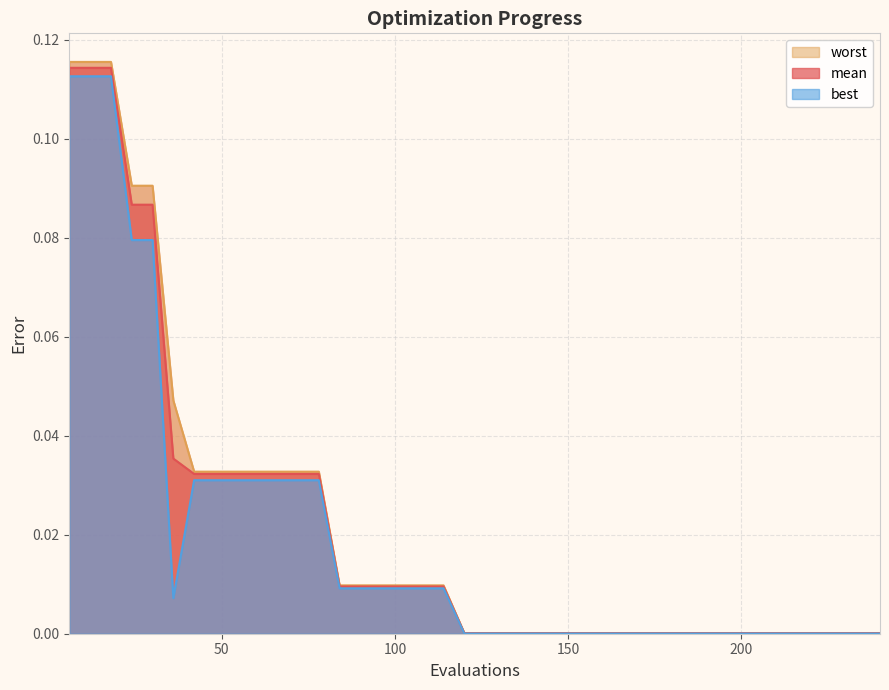

Reading right to left, extract all data points from this chart.

mean: 240=0.0	234=0.0	228=0.0	222=0.0	216=0.0	210=0.0	204=0.0	198=0.0	192=0.0	186=0.0	180=0.0	174=0.0	168=0.0	162=0.0	156=0.0	150=0.0	144=0.0	138=0.0	132=0.0	126=0.0	120=0.0	114=0.0	108=0.0	102=0.0	96=0.0	90=0.0	84=0.0	78=0.0	72=0.0	66=0.0	60=0.0	54=0.0	48=0.0	42=0.0	36=0.0	30=0.1	24=0.1	18=0.1	12=0.1	6=0.1
best: 240=0.0	234=0.0	228=0.0	222=0.0	216=0.0	210=0.0	204=0.0	198=0.0	192=0.0	186=0.0	180=0.0	174=0.0	168=0.0	162=0.0	156=0.0	150=0.0	144=0.0	138=0.0	132=0.0	126=0.0	120=0.0	114=0.0	108=0.0	102=0.0	96=0.0	90=0.0	84=0.0	78=0.0	72=0.0	66=0.0	60=0.0	54=0.0	48=0.0	42=0.0	36=0.0	30=0.1	24=0.1	18=0.1	12=0.1	6=0.1
worst: 240=0.0	234=0.0	228=0.0	222=0.0	216=0.0	210=0.0	204=0.0	198=0.0	192=0.0	186=0.0	180=0.0	174=0.0	168=0.0	162=0.0	156=0.0	150=0.0	144=0.0	138=0.0	132=0.0	126=0.0	120=0.0	114=0.0	108=0.0	102=0.0	96=0.0	90=0.0	84=0.0	78=0.0	72=0.0	66=0.0	60=0.0	54=0.0	48=0.0	42=0.0	36=0.0	30=0.1	24=0.1	18=0.1	12=0.1	6=0.1